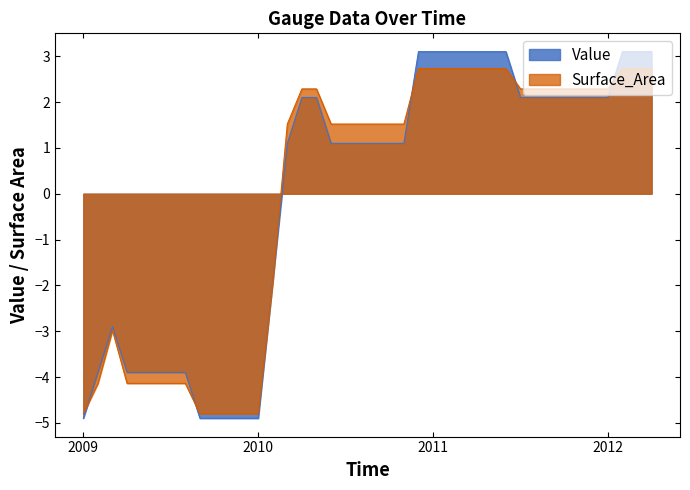

Reading left to right, transcribe all the data shown in this chart.

Value: -4.9	-3.9	-2.9	-3.9	-3.9	-3.9	-3.9	-3.9	-4.9	-4.9	-4.9	-4.9	-4.9	-1.9	1.1	2.1	2.1	1.1	1.1	1.1	1.1	1.1	1.1	3.1	3.1	3.1	3.1	3.1	3.1	3.1	2.1	2.1	2.1	2.1	2.1	2.1	2.1	3.1	3.1	3.1
Surface_Area: -4.8	-4.1	-3.0	-4.1	-4.1	-4.1	-4.1	-4.1	-4.8	-4.8	-4.8	-4.8	-4.8	-1.9	1.5	2.3	2.3	1.5	1.5	1.5	1.5	1.5	1.5	2.7	2.7	2.7	2.7	2.7	2.7	2.7	2.3	2.3	2.3	2.3	2.3	2.3	2.3	2.7	2.7	2.7